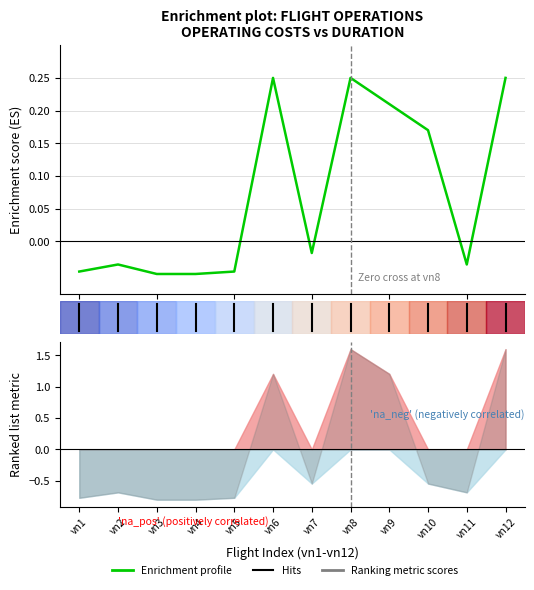

Is this an area chart (filled region under the line)?

No